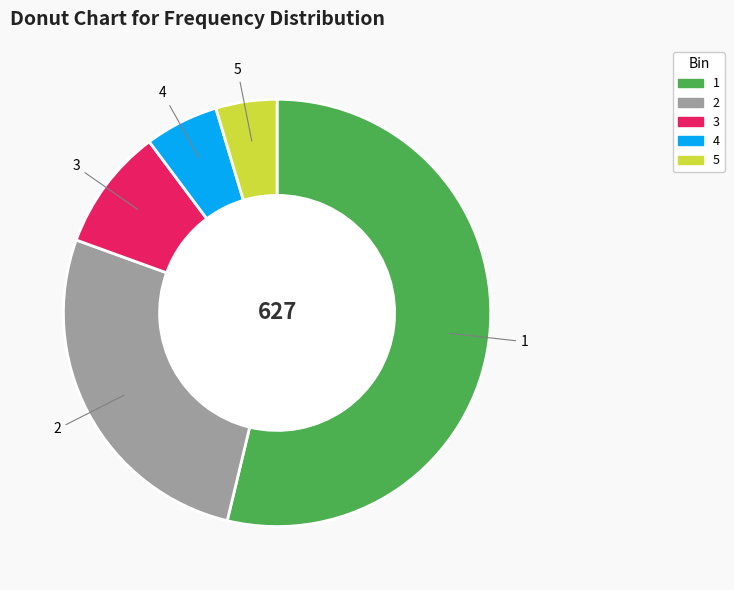

Is it true that 5 is 16% of the pie?

False